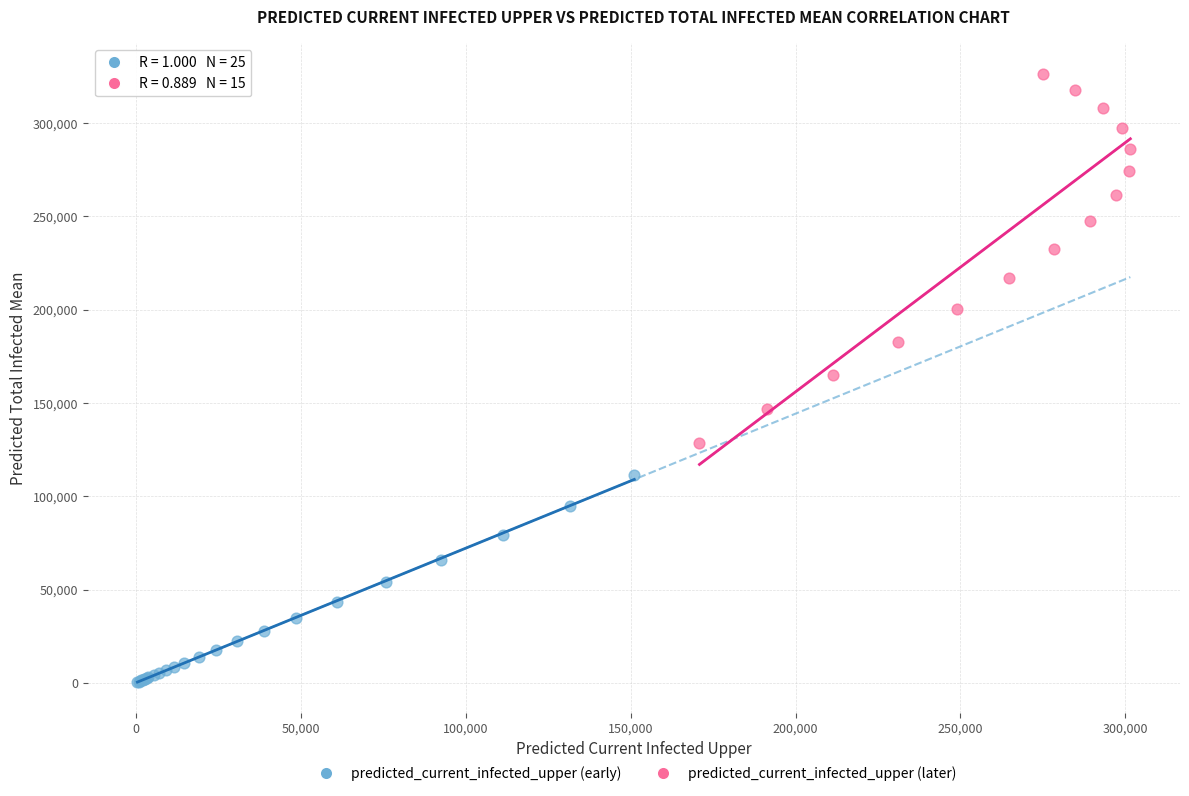

Which series contains the highest Y value?

predicted_current_infected_upper (later)